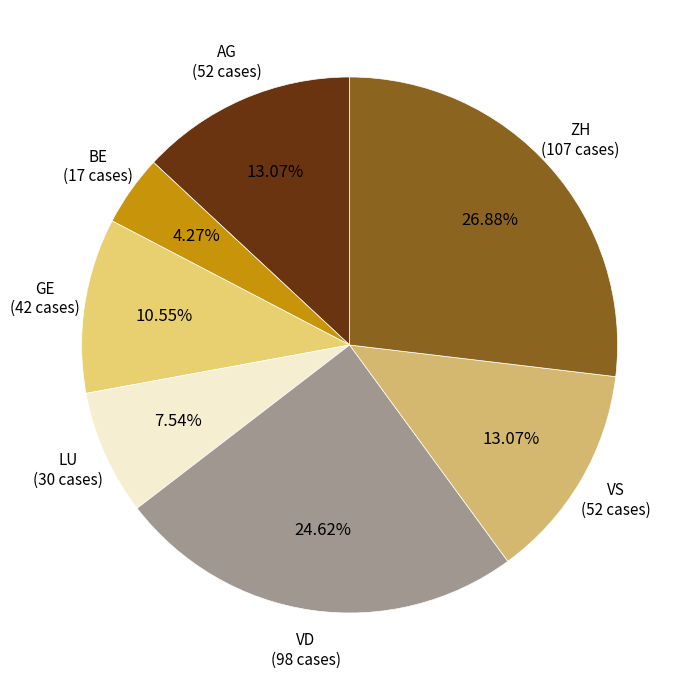

Which category has the biggest portion of the pie?

ZH